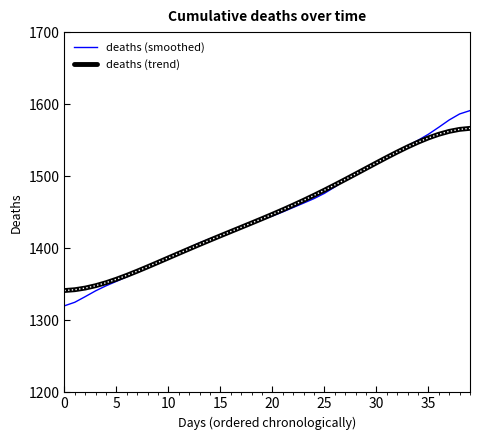

True or false: deaths (trend) and deaths (smoothed) cross at least once.

True